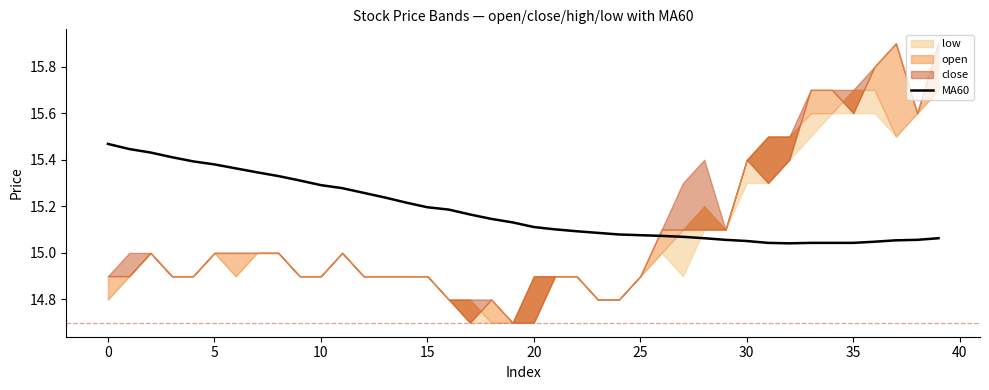

How many lines are shown in the chart?

1